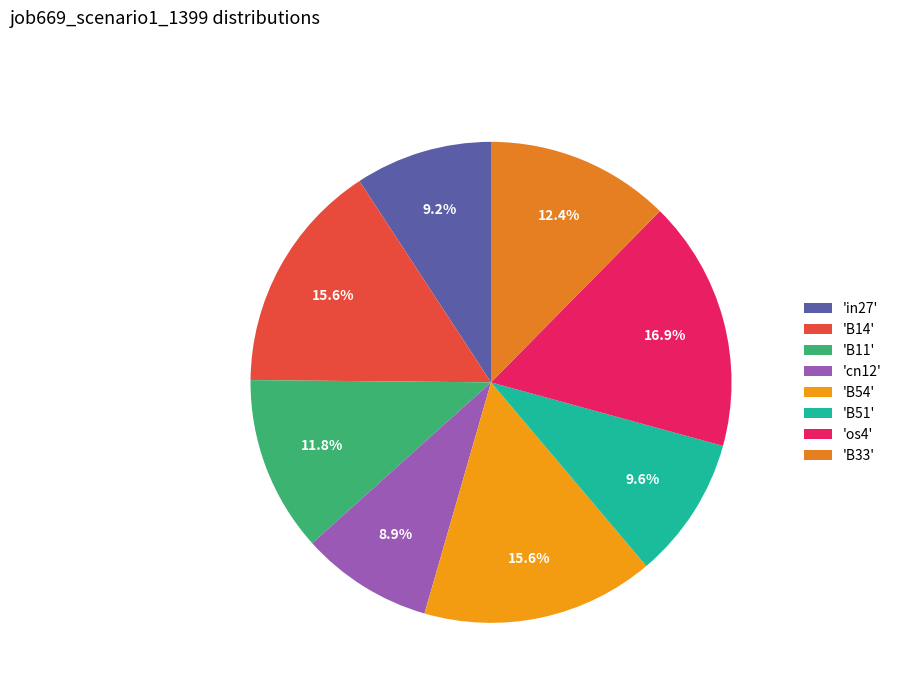

How many slices are in this pie chart?

8